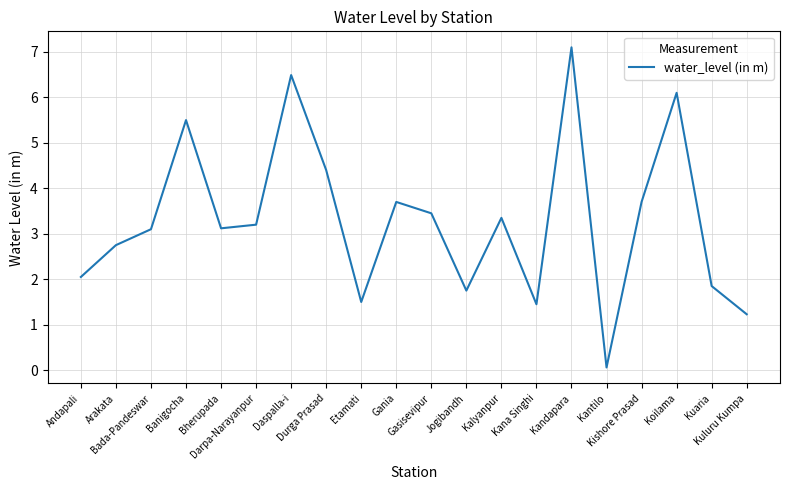

Which label corresponds to the largest value in the chart?

Kandapara